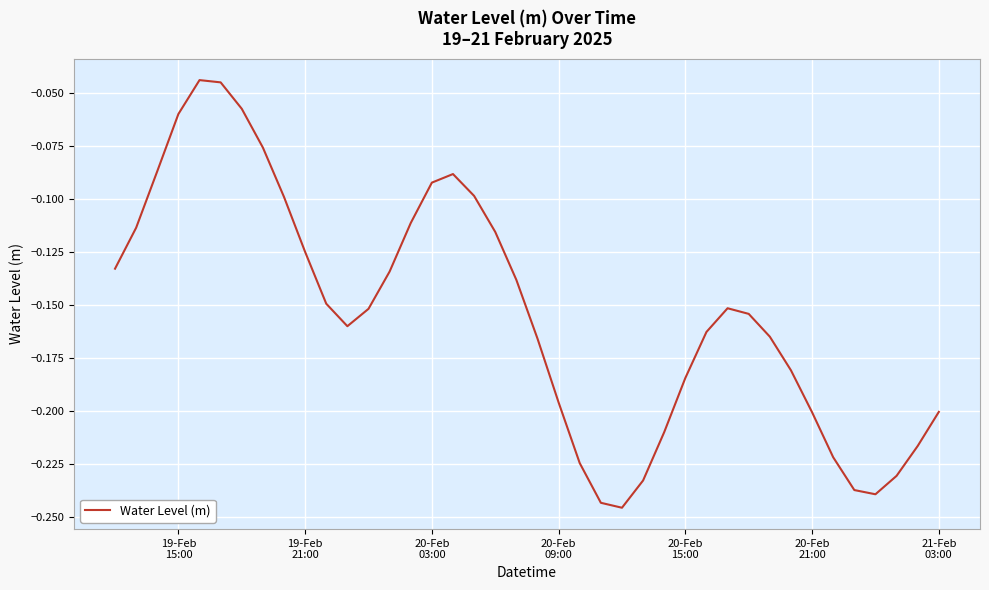

Does the chart display data point markers on the line(s)?

No